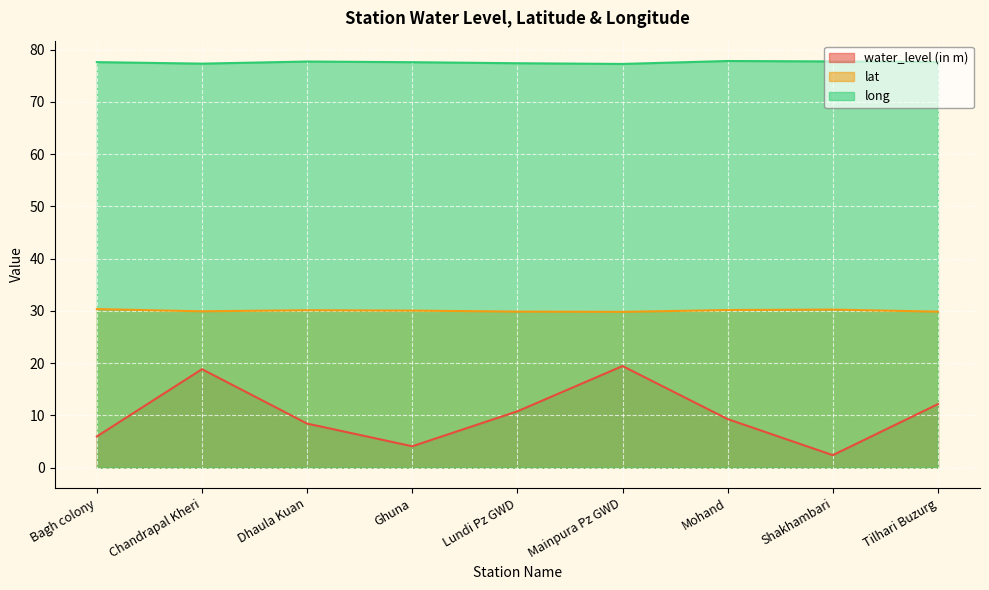

How many interior local peaks does the long series have?

2